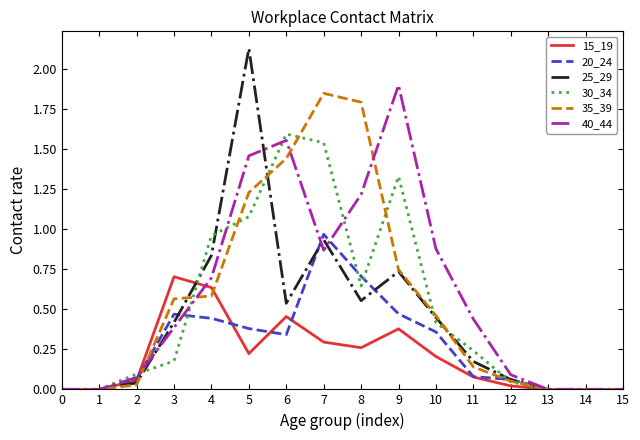

Between 3 and 5, which series saw the biggest shift?

25_29